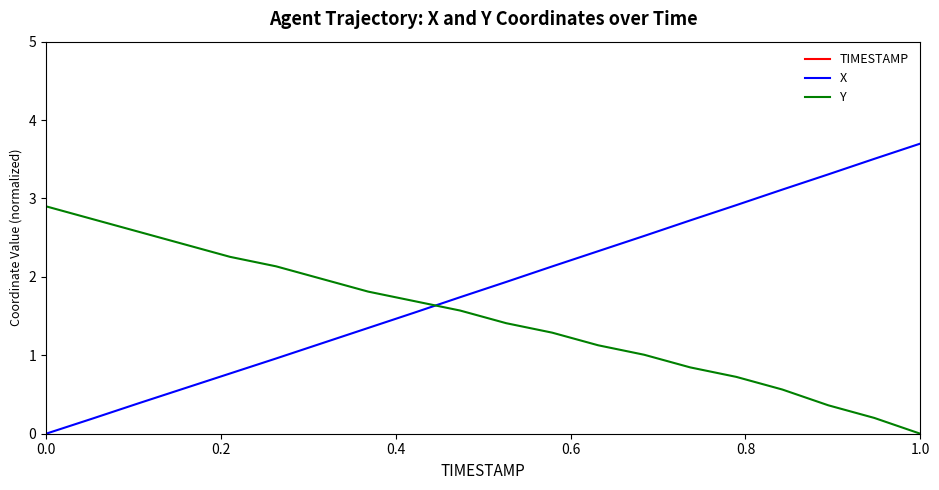

True or false: TIMESTAMP and Y intersect in this chart.

False